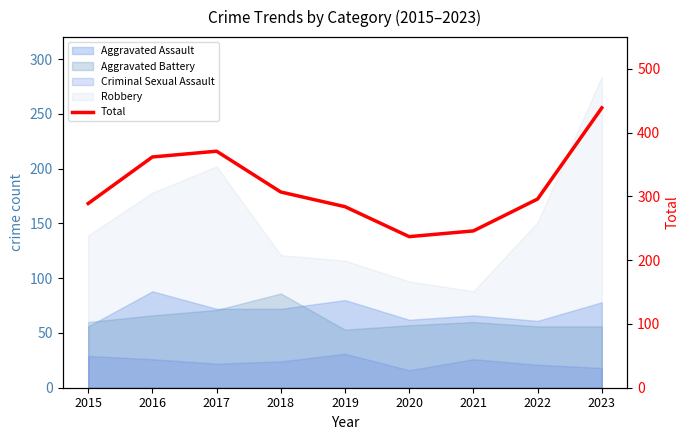

Where is the first local maximum?

2017